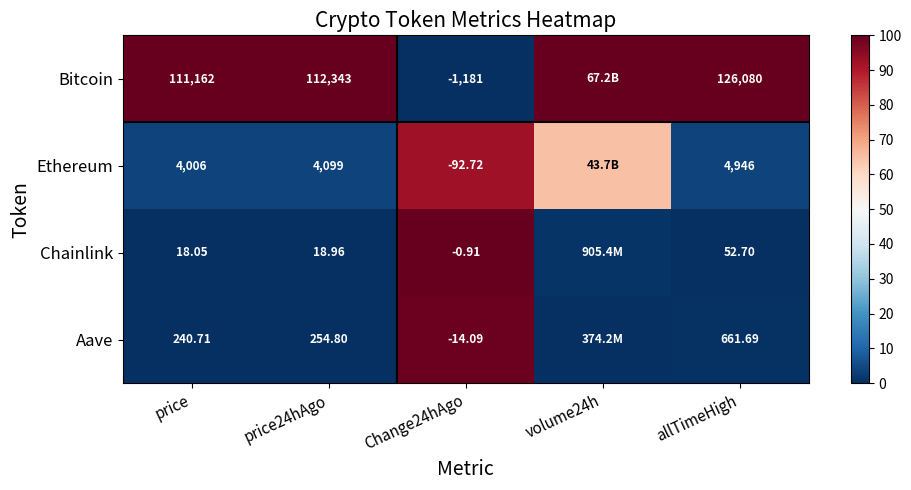

Is the value of Ethereum at price greater than the value of Aave at Change24hAgo?

Yes